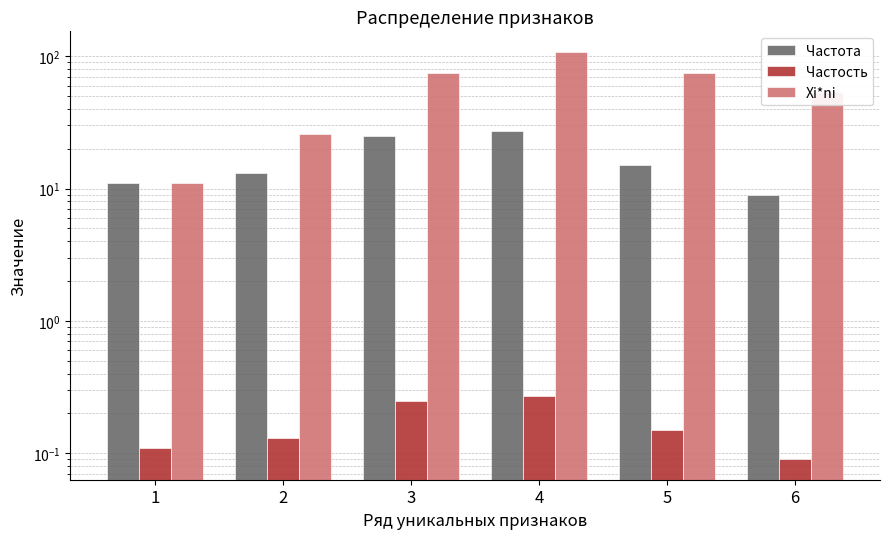

Rank the series by their maximum value, from lowest to highest.

Частость, Частота, Xi*ni